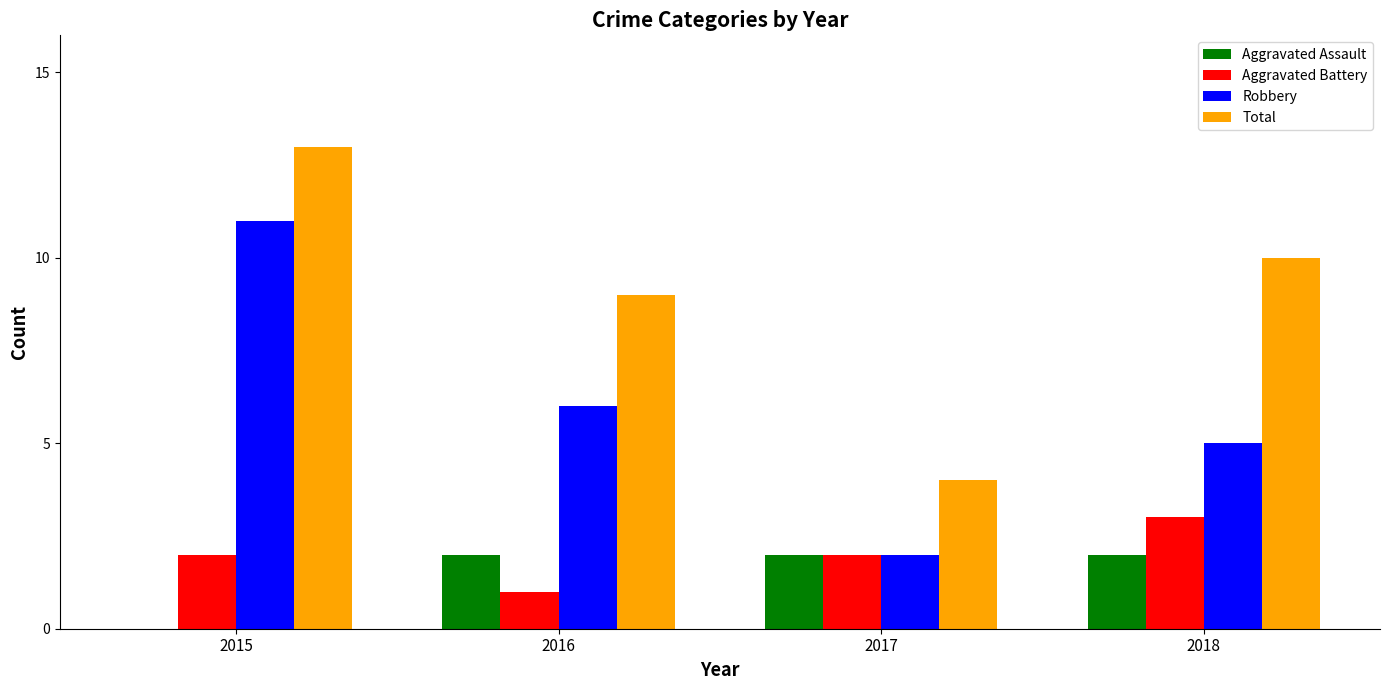

What is the sum of the Robbery values at 2015 and 2017?

13